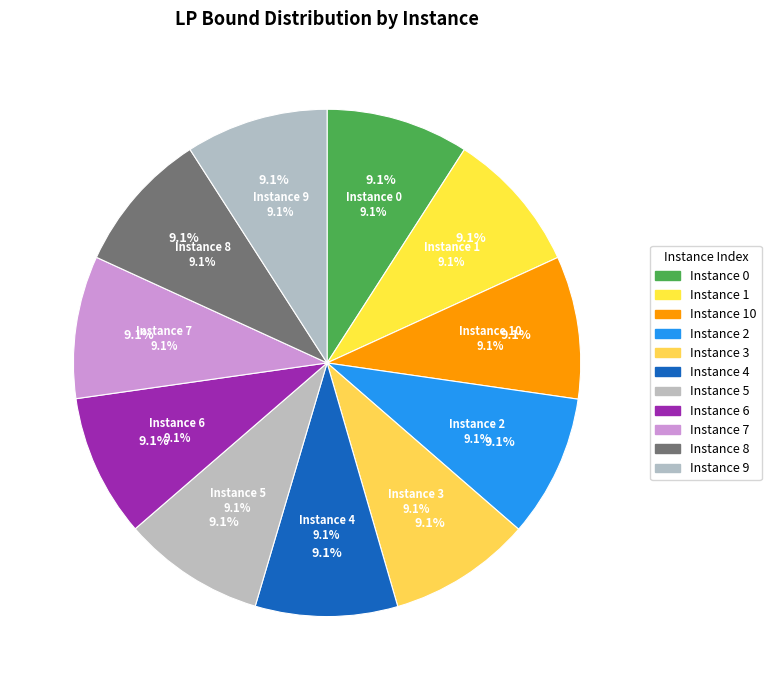

True or false: 6 accounts for 9% of the total.

True